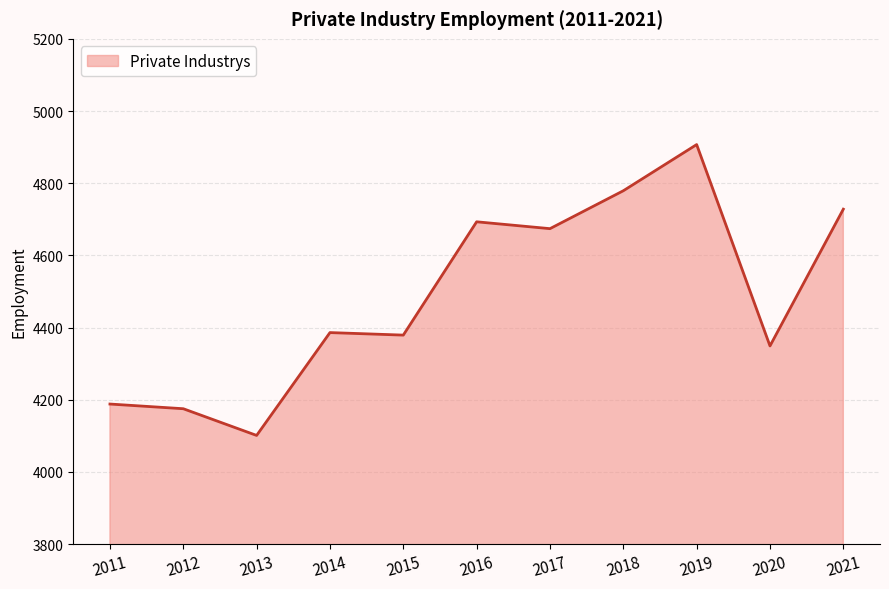

Reading left to right, list all the values displayed in this chart.

2011=4188	2012=4175	2013=4101	2014=4386	2015=4379	2016=4693	2017=4674	2018=4779	2019=4907	2020=4349	2021=4728